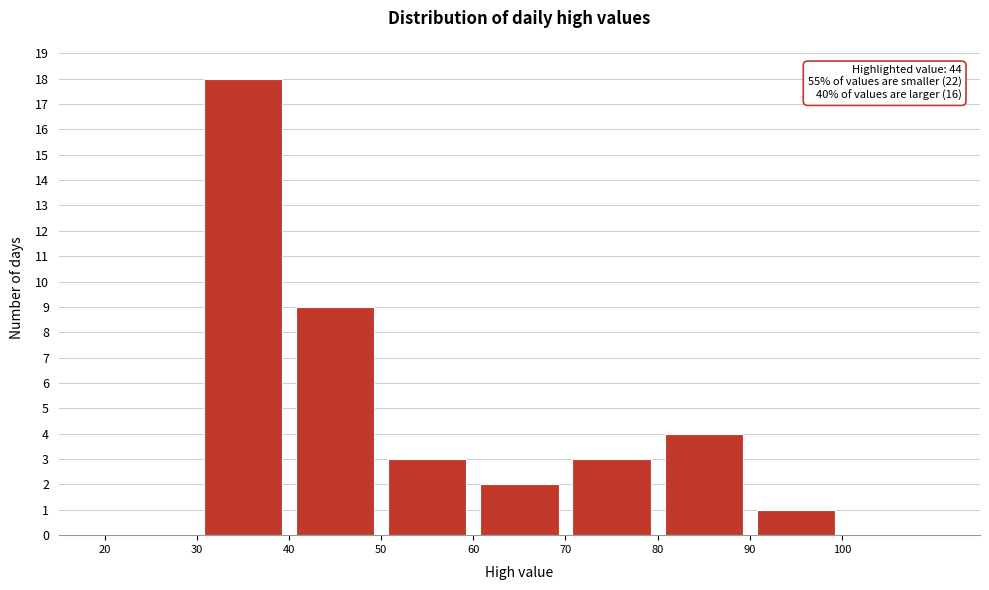

Which range on the x-axis has the tallest bar?

30 to 40